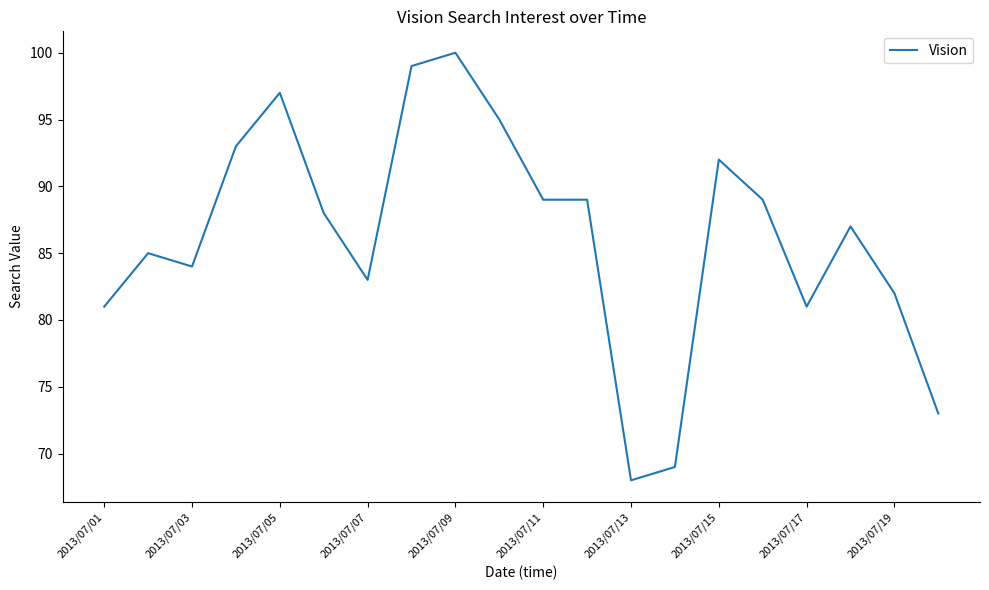

Is this an area chart (filled region under the line)?

No